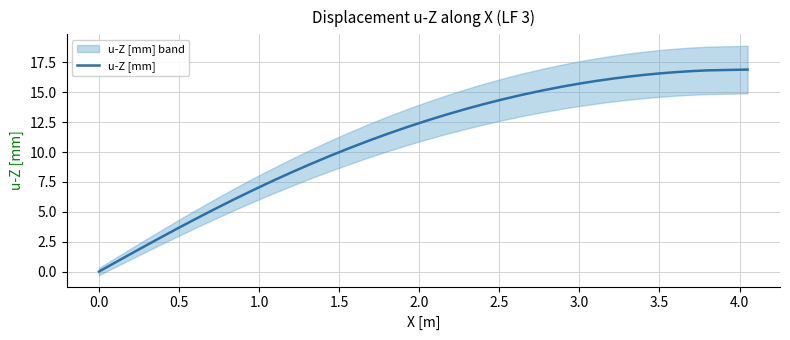

Reading left to right, extract all data points from this chart.

-0.0	0.9	1.8	2.7	3.5	3.7	4.4	5.2	6.0	6.8	7.6	7.7	8.3	9.0	9.7	10.3	10.9	11.0	11.5	12.1	12.6	13.1	13.6	13.6	14.0	14.4	14.8	15.1	15.4	15.5	15.7	15.9	16.1	16.3	16.5	16.6	16.7	16.8	16.8	16.9